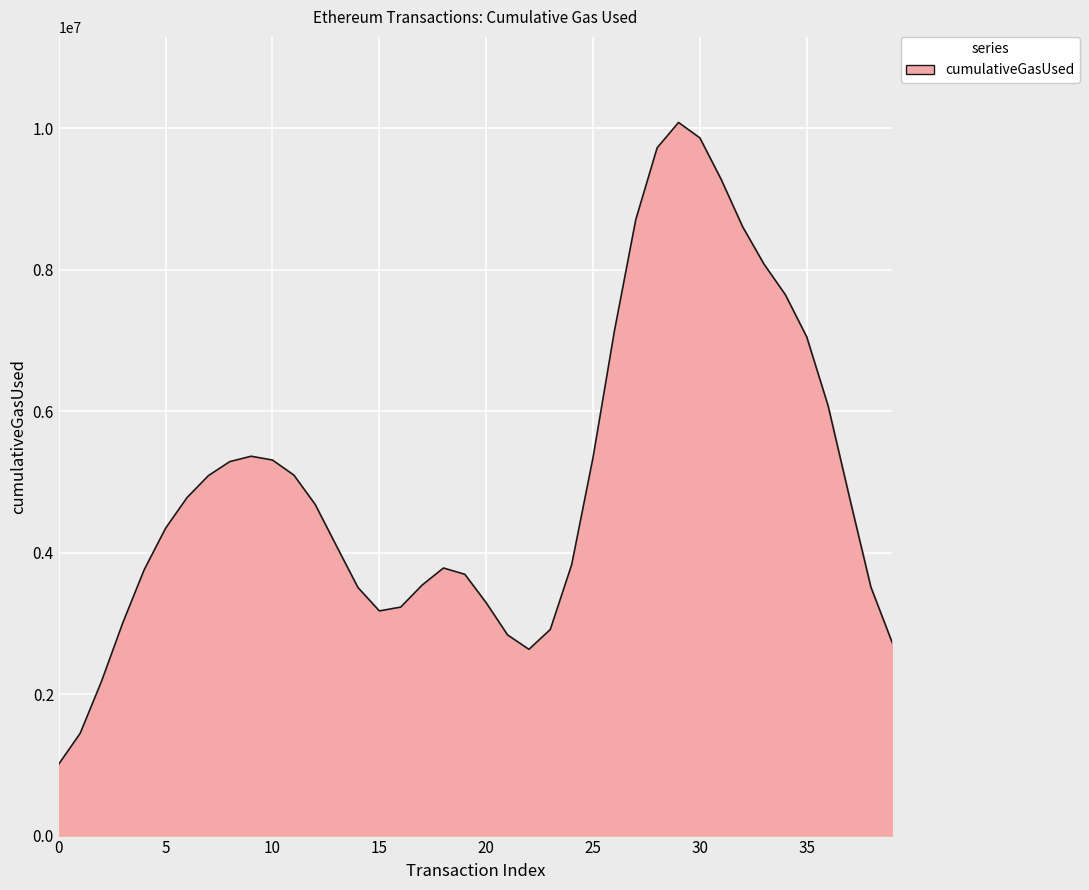

What is the greatest value displayed?

10081590.6